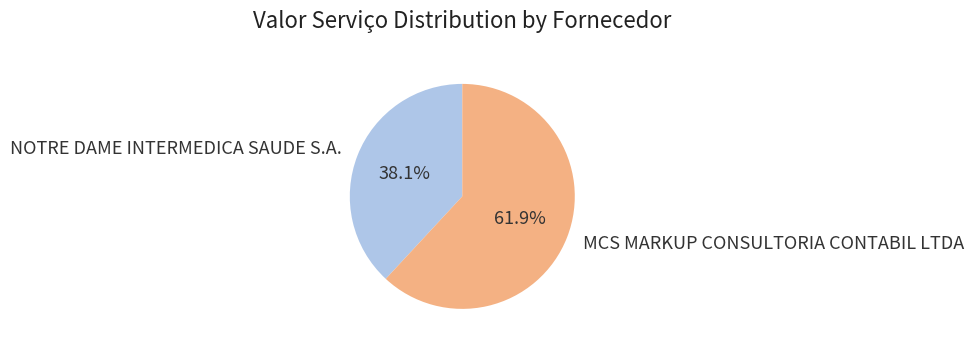

Do MCS MARKUP CONSULTORIA CONTABIL LTDA and NOTRE DAME INTERMEDICA SAUDE S.A. together represent more than half of the pie?

Yes